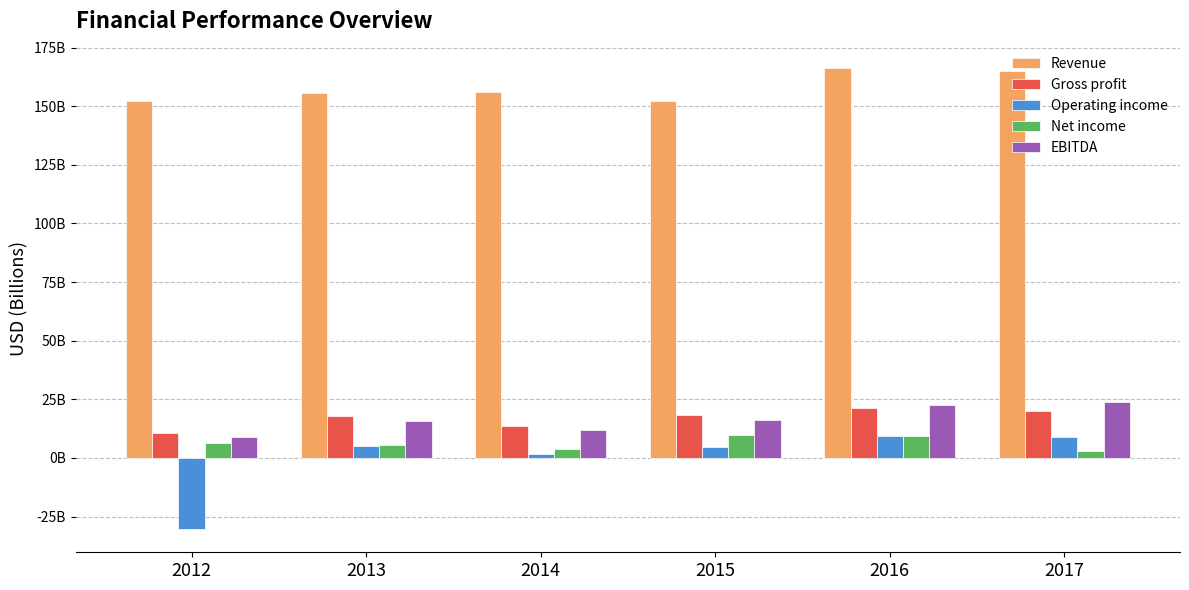

What are all the series names shown in the legend?

Revenue, Gross profit, Operating income, Net income, EBITDA